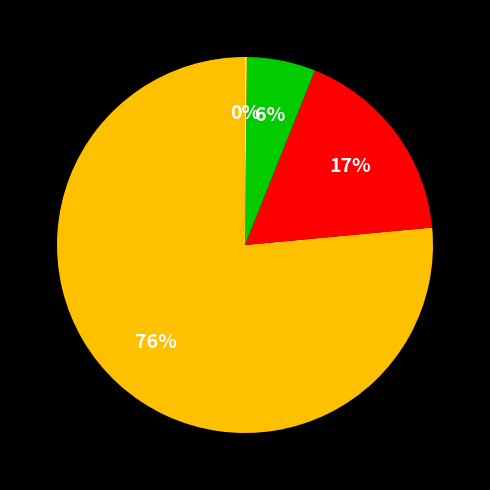

To the nearest percent, what is the average slice percentage?

25%